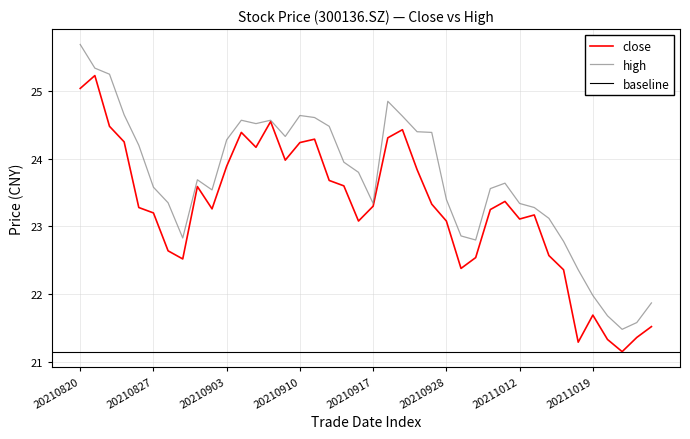

Between 20210903 and 20210929, which series saw the biggest shift?

close